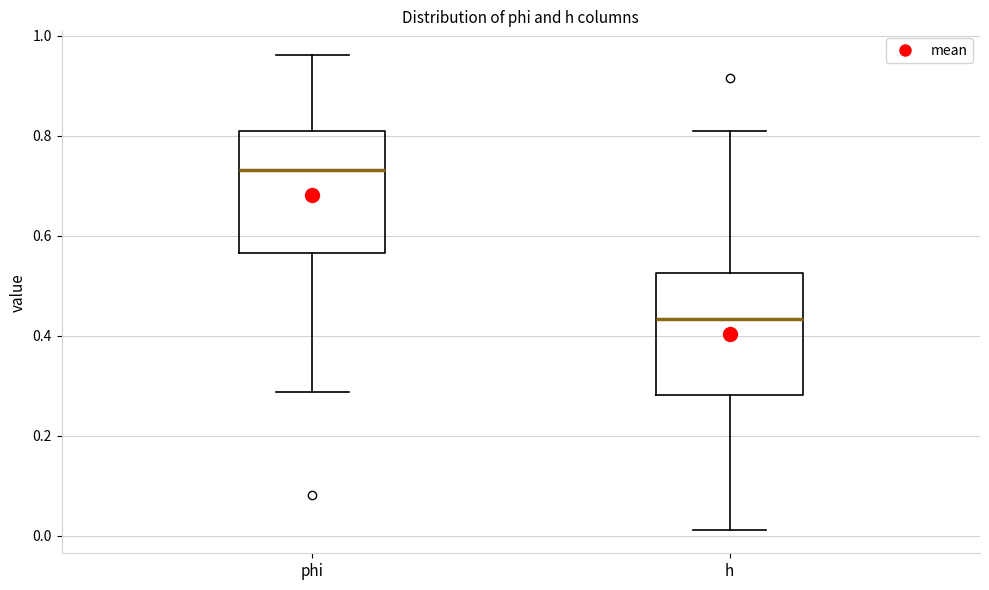

Which box has the highest median line?

phi